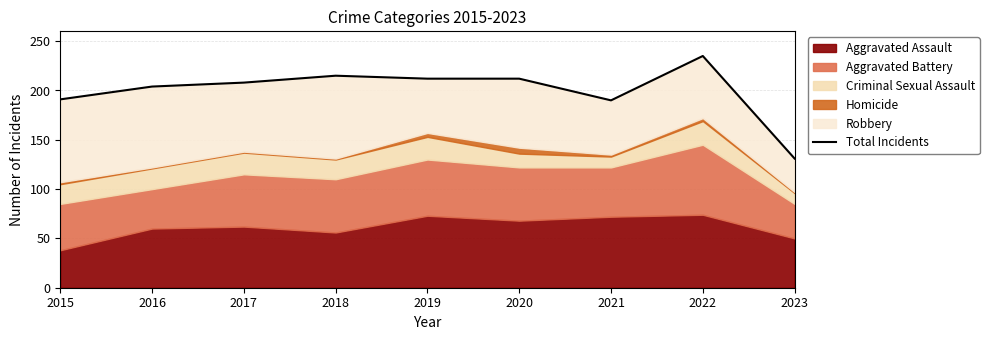

True or false: there are more than 2 points higher than both neighbors.

False